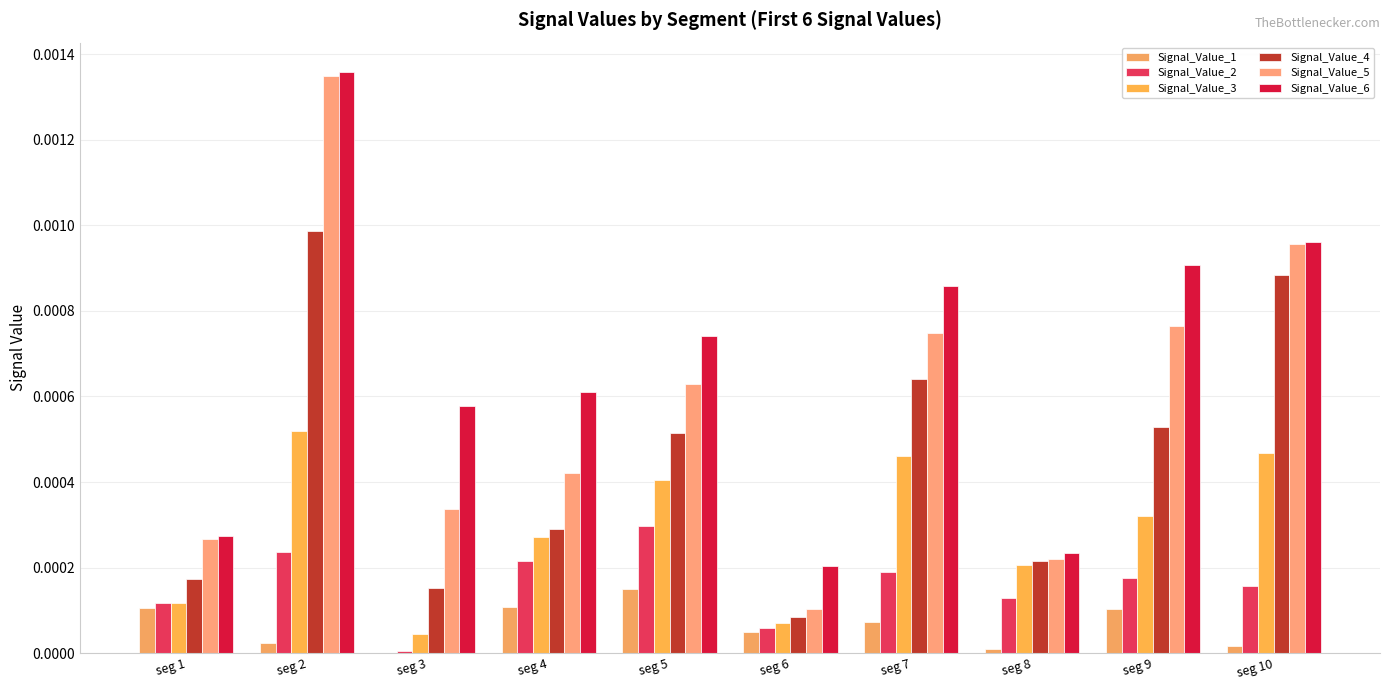

At which label does Signal_Value_5 reach its minimum?

seg 6